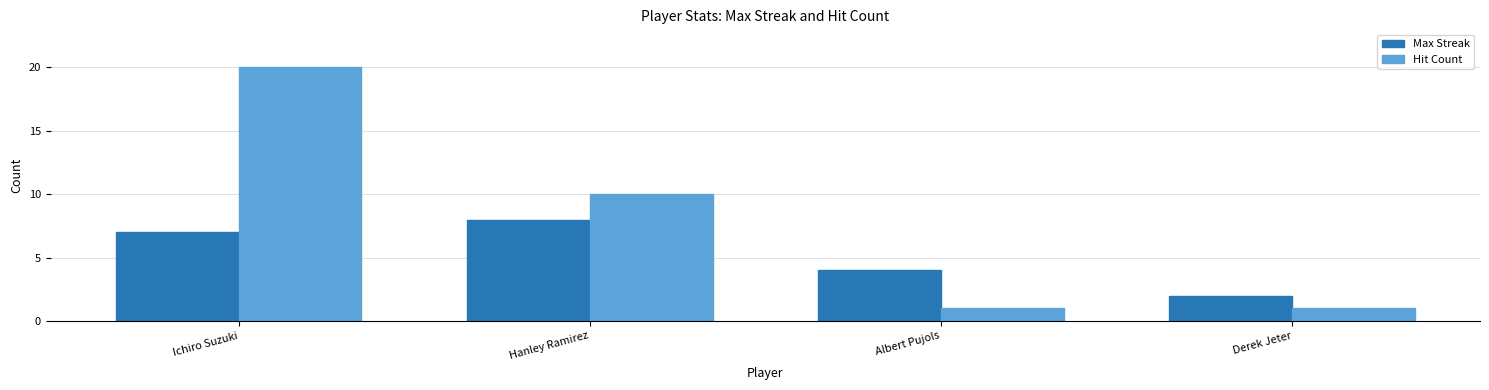

Is it true that Max Streak equals 11 at Ichiro Suzuki?

False